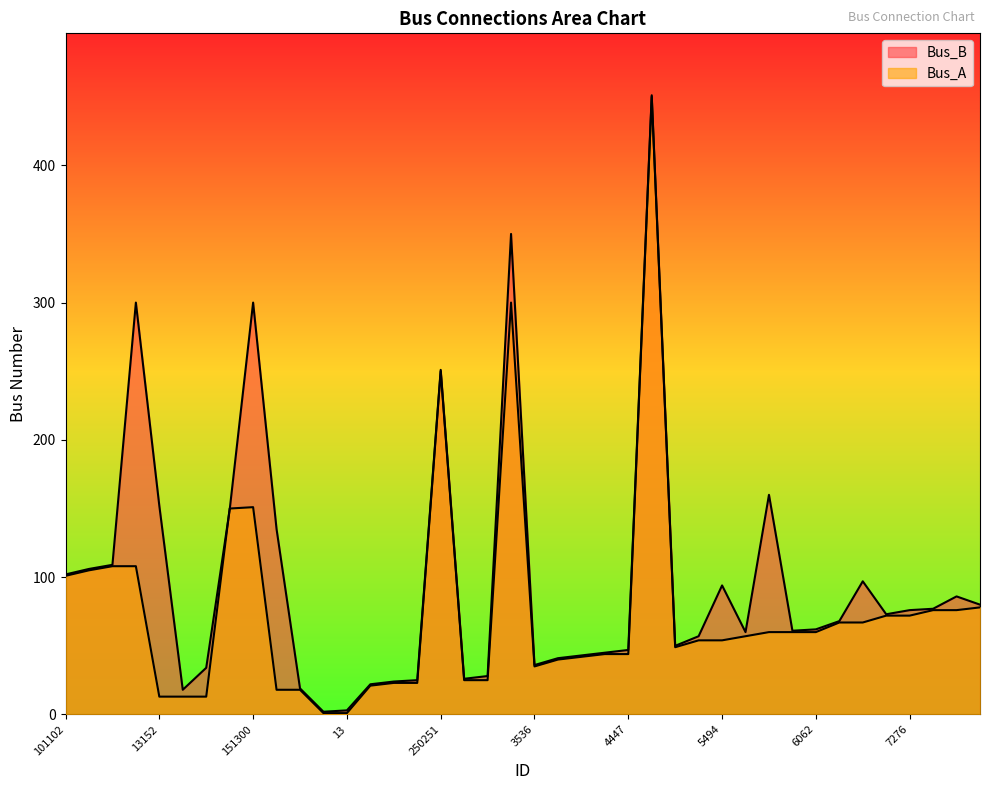

True or false: Bus_A and Bus_B cross at least once.

True